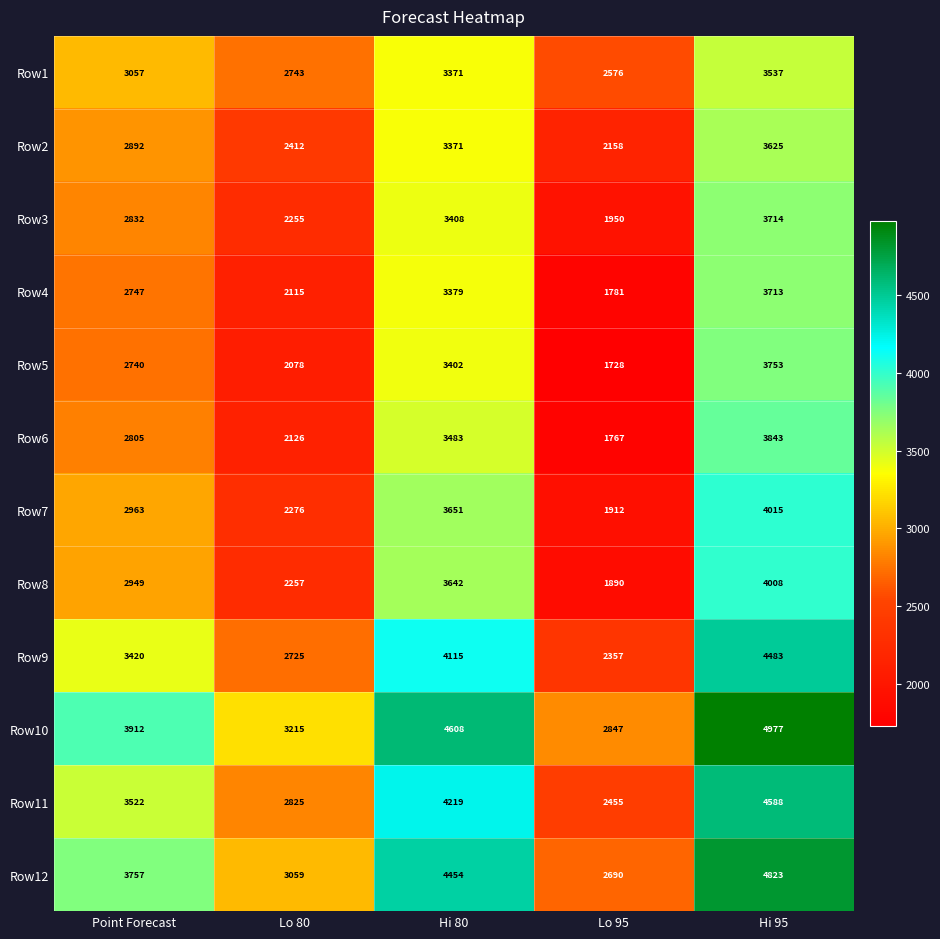

What is the maximum value shown in the chart?

4977